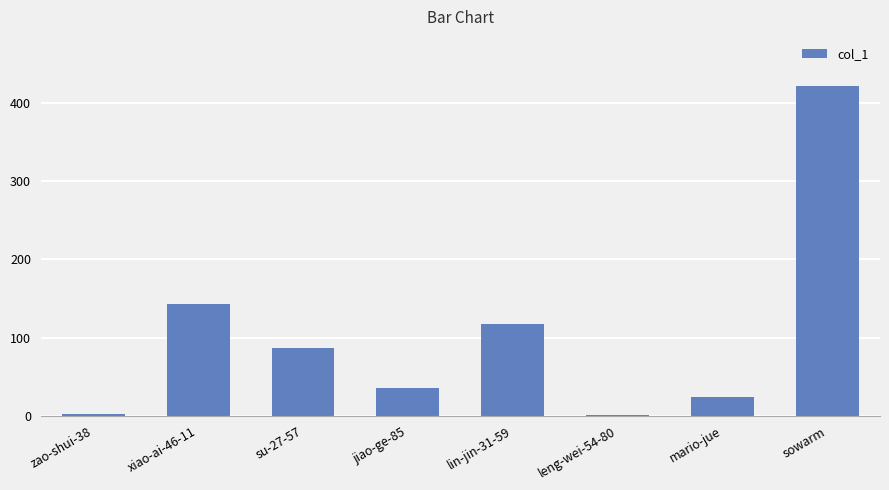

The chart shows a value of 36 at jiao-ge-85. True or false?

True